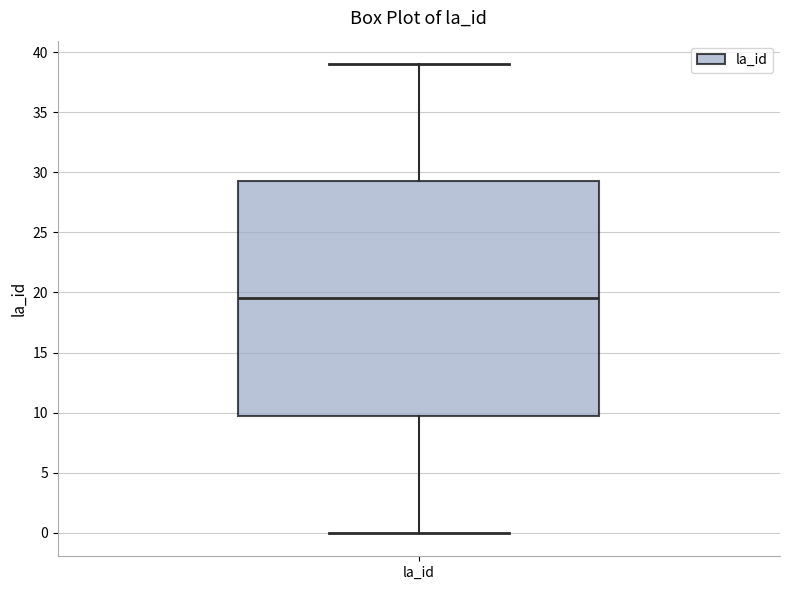

Transcribe this box plot: give where the median line is, the range the box spans, and where the two whiskers end, as read against the y-axis. The values are not printed on the chart, so give them approximately, as read against the axis.

median 19.5, box 10.0 to 29.5, whiskers 0.0 to 39.0